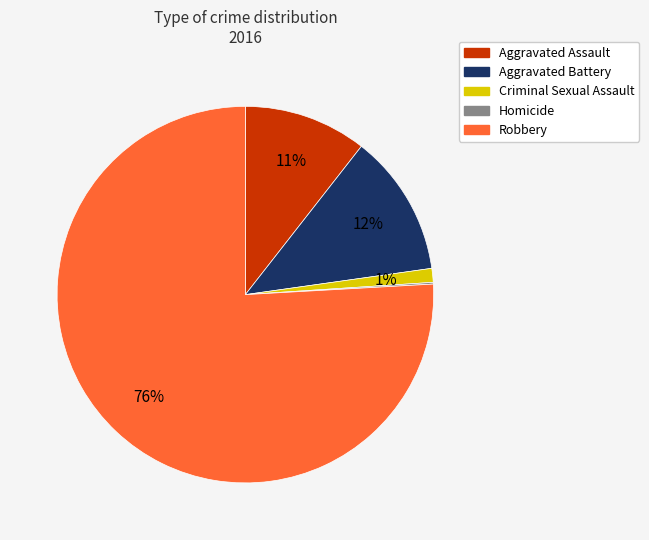

Combined, do Criminal Sexual Assault and Aggravated Battery account for over 50%?

No